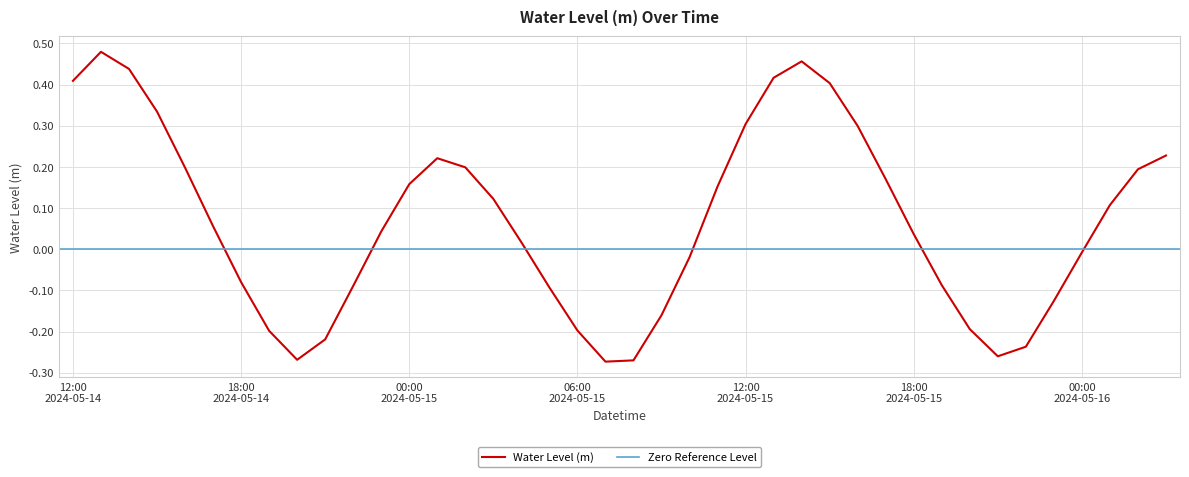

What is the change in value from 2024-05-14 15:00 to 2024-05-16 03:00?

-0.1